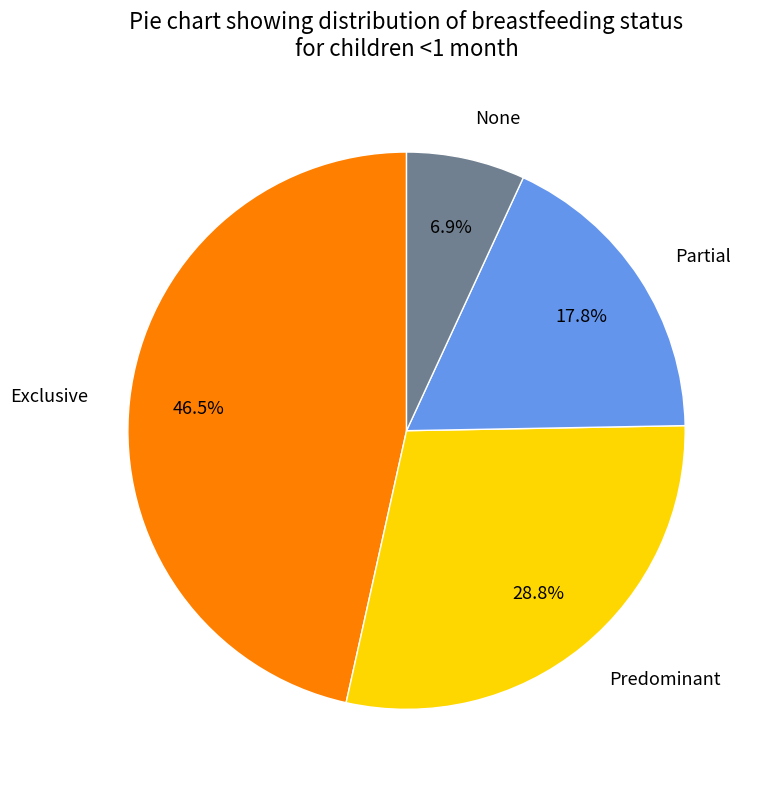

To the nearest percent, what is the difference between the None and Exclusive slice percentages?

40%